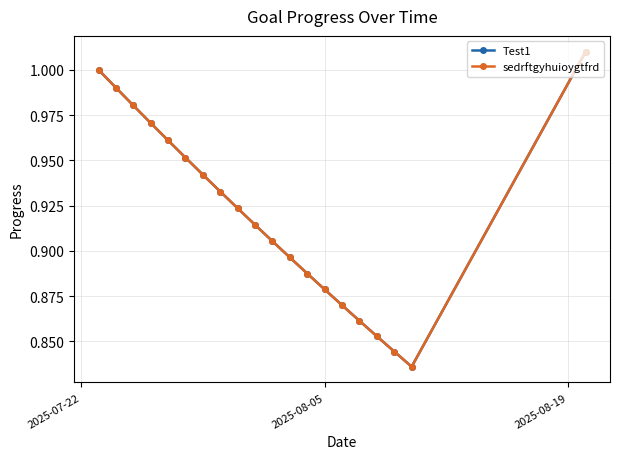

What is the value of the Test1 point at the 14th from the left?

0.9